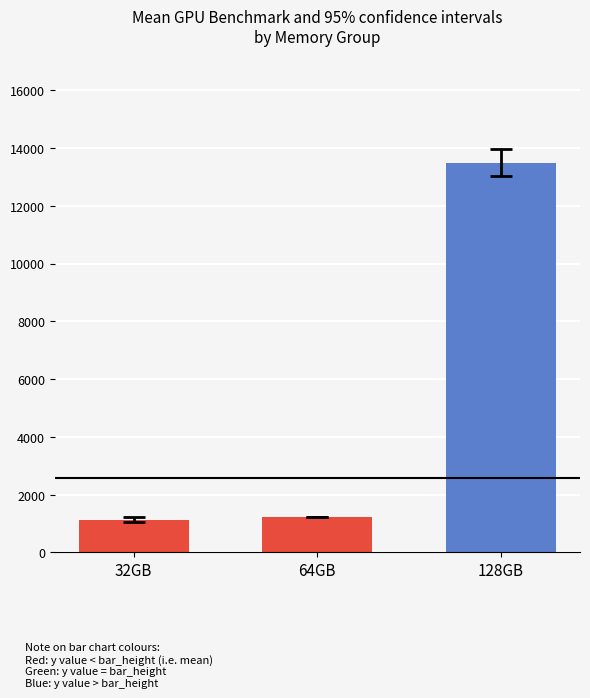

What is the greatest value displayed?

13499.5